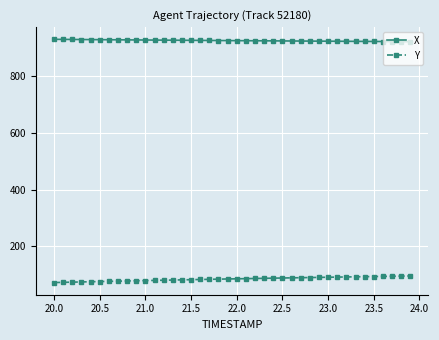

What is the greatest value displayed?

931.2